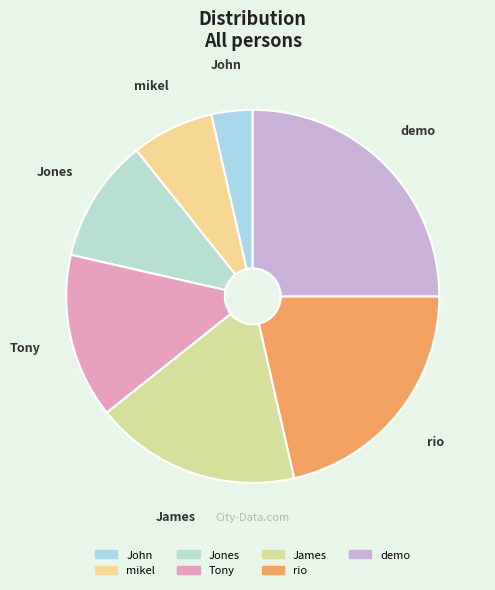

True or false: James accounts for 18% of the total.

True